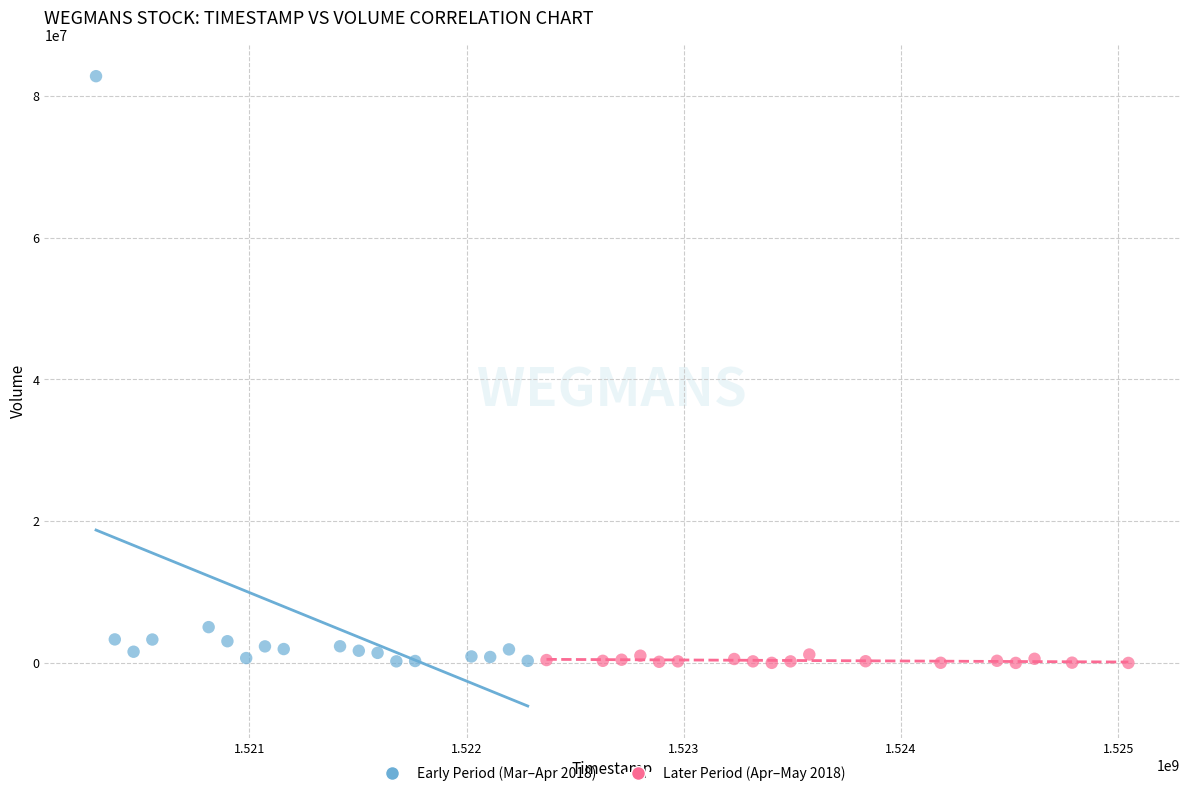

What are all the series names shown in the legend?

Early Period (Mar–Apr 2018), Later Period (Apr–May 2018)